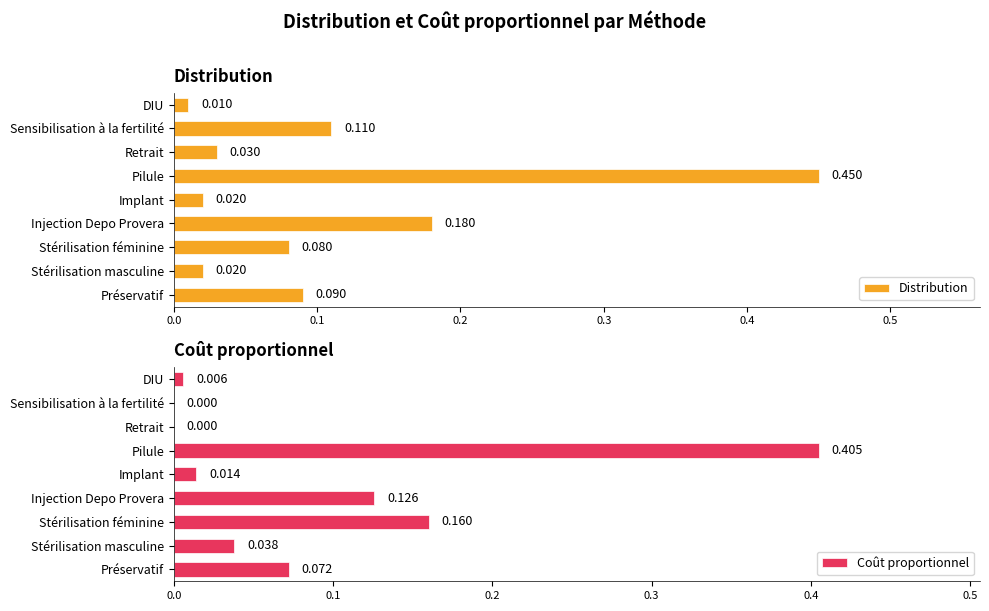

How many values in Coût proportionnel are above zero?

7